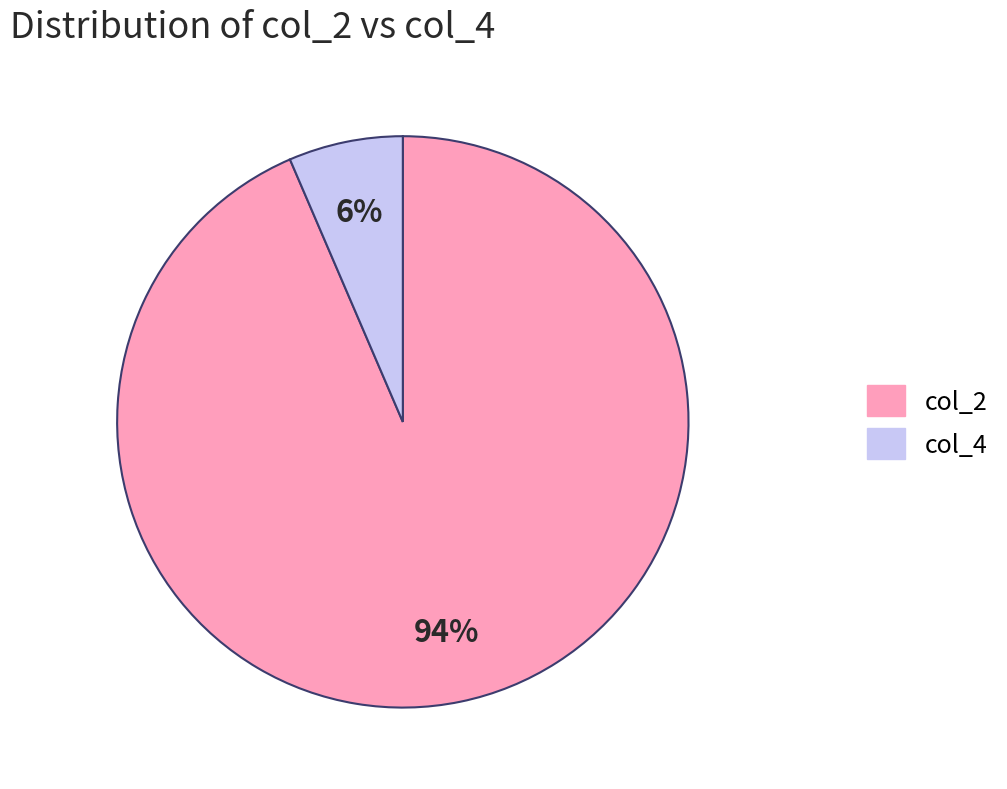

Is col_4 the majority of the pie?

No